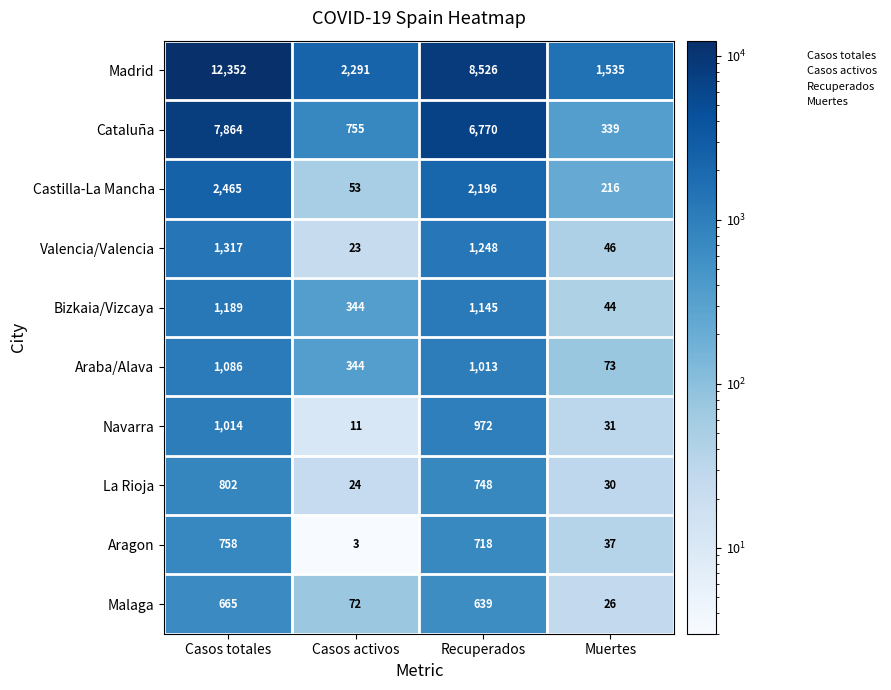

Which category has the highest value across all series?

Casos totales